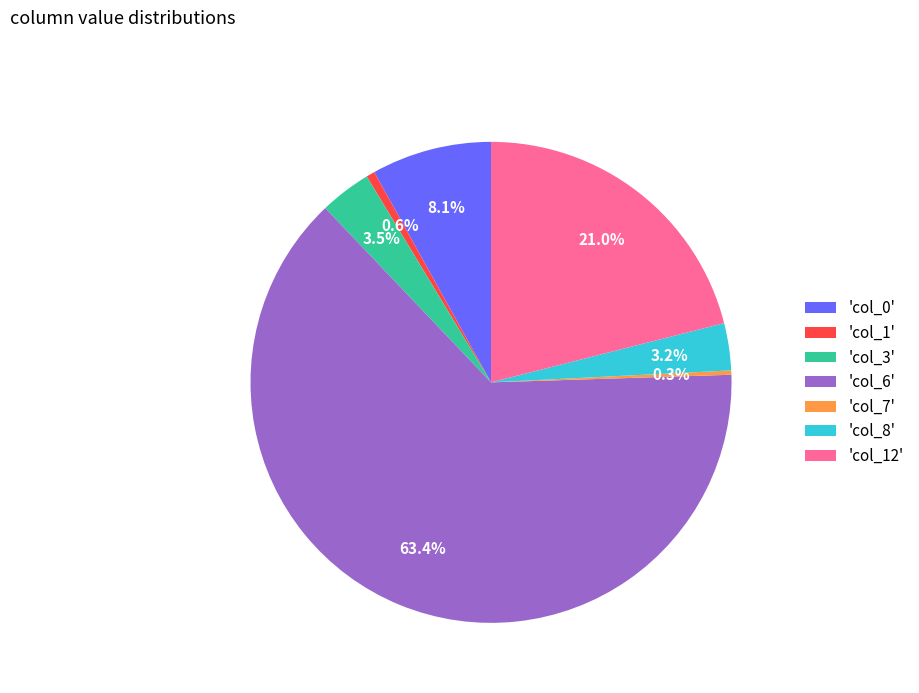

Which category has the biggest portion of the pie?

'col_6'